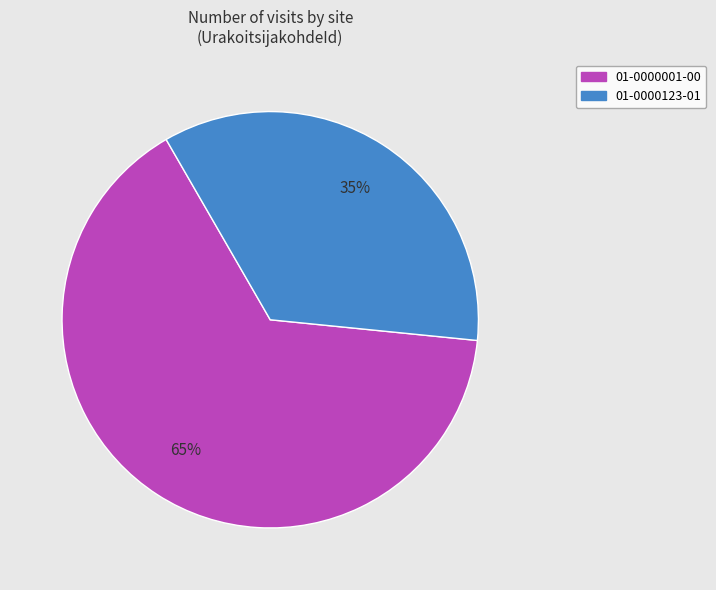

Which has a higher value, 01-0000001-00 or 01-0000123-01?

01-0000001-00